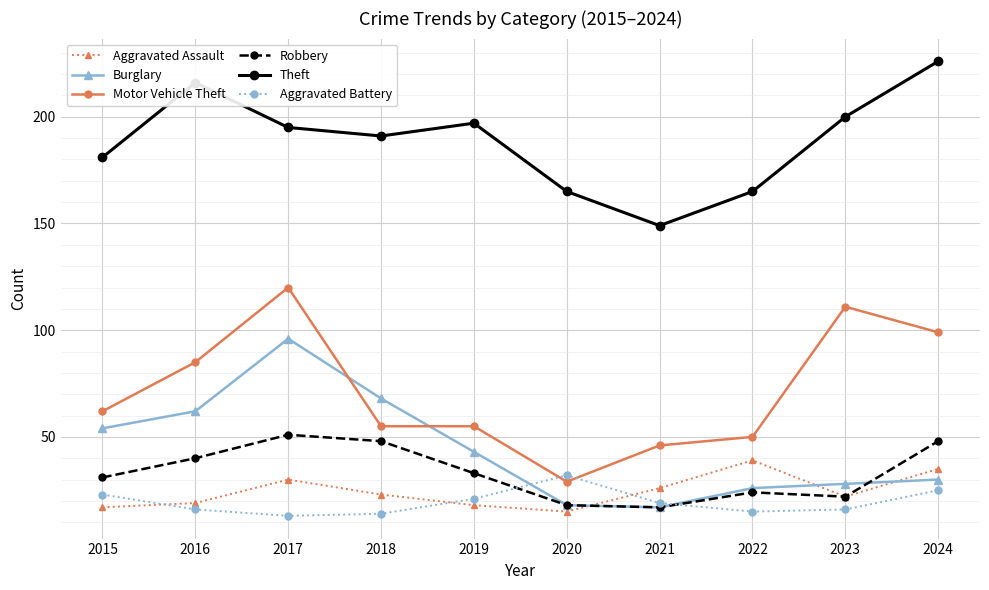

The value of Theft at 2016 is 132. True or false?

False